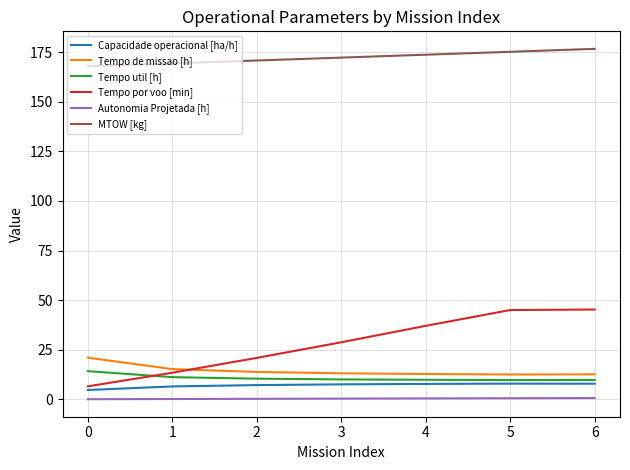

Is the value of Tempo util [h] at 4 greater than the value of Tempo por voo [min] at 4?

No